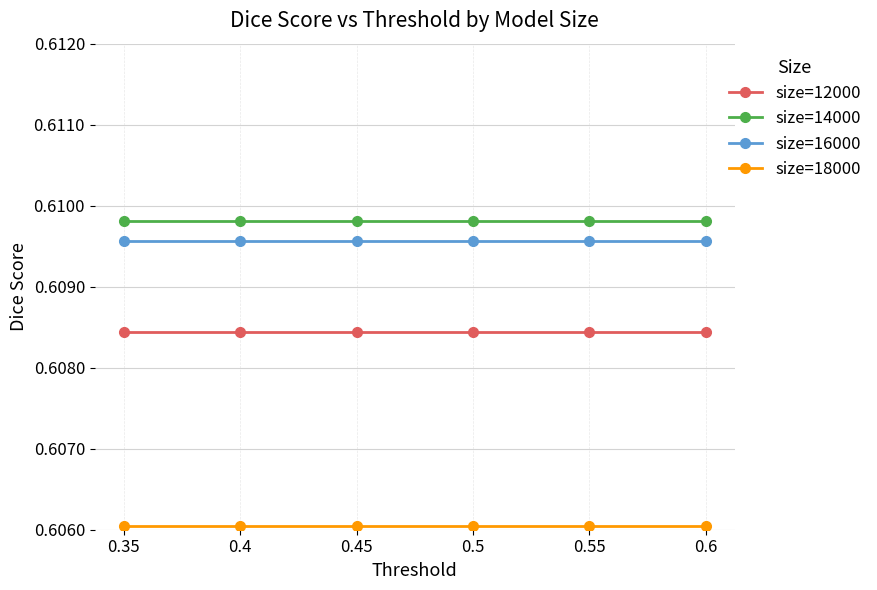

At how many categories does at least one series exceed 0?

6